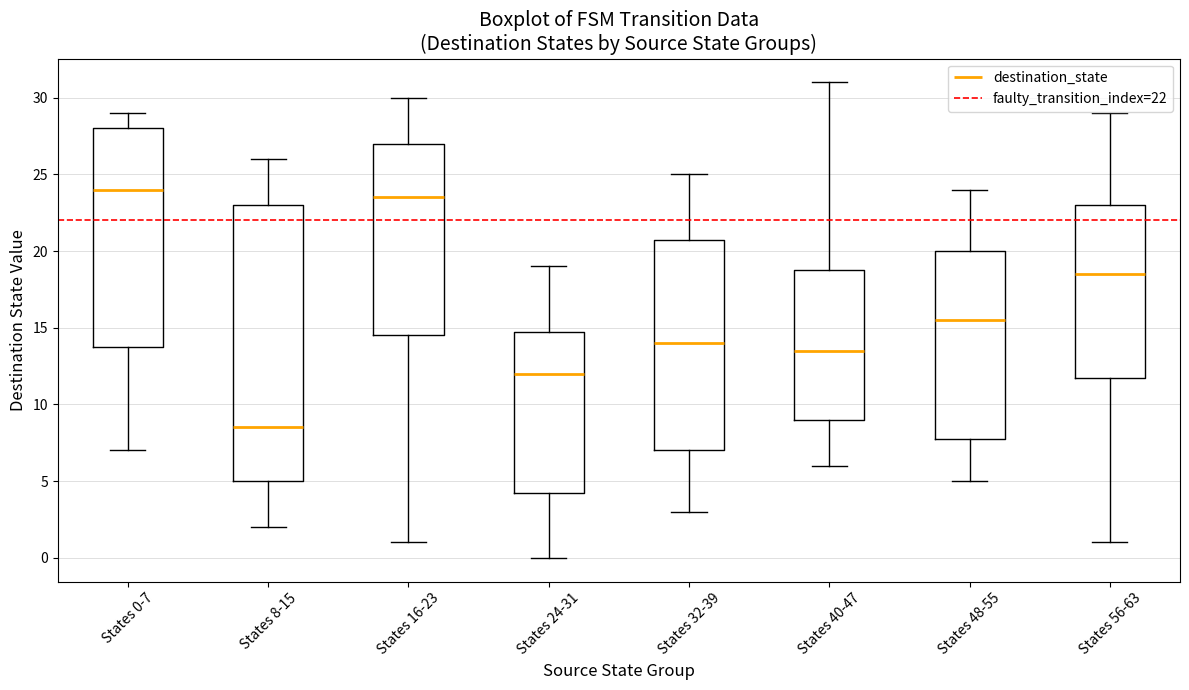

Reading left to right, transcribe this box plot: for each box, give where its median line is, the range the box spans, and where its two whiskers end, as read against the y-axis. The values are not printed on the chart, so give them approximately, as read against the axis.

States 0-7: median 24.0, box 14.0 to 28.0, whiskers 7.0 to 29.0
States 8-15: median 8.5, box 5.0 to 23.0, whiskers 2.0 to 26.0
States 16-23: median 23.5, box 14.5 to 27.0, whiskers 1.0 to 30.0
States 24-31: median 12.0, box 4.5 to 15.0, whiskers 0.0 to 19.0
States 32-39: median 14.0, box 7.0 to 21.0, whiskers 3.0 to 25.0
States 40-47: median 13.5, box 9.0 to 19.0, whiskers 6.0 to 31.0
States 48-55: median 15.5, box 8.0 to 20.0, whiskers 5.0 to 24.0
States 56-63: median 18.5, box 12.0 to 23.0, whiskers 1.0 to 29.0